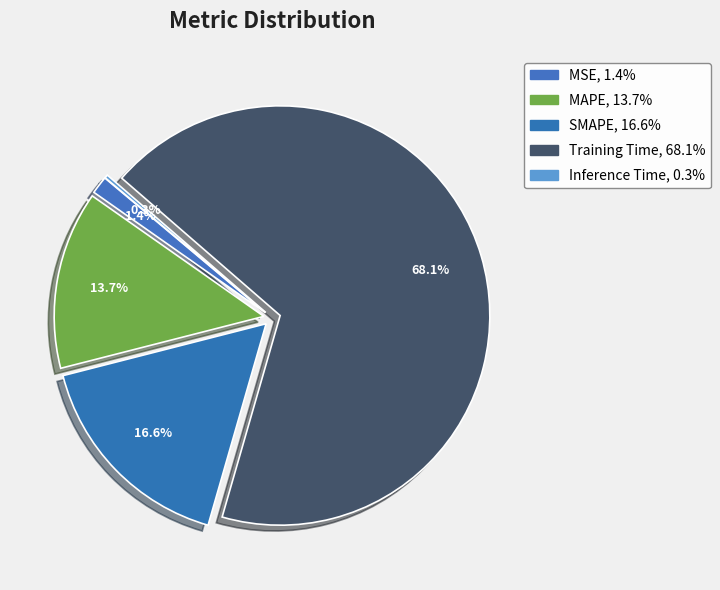

To the nearest percent, what is the difference between the SMAPE and Training Time slice percentages?

52%